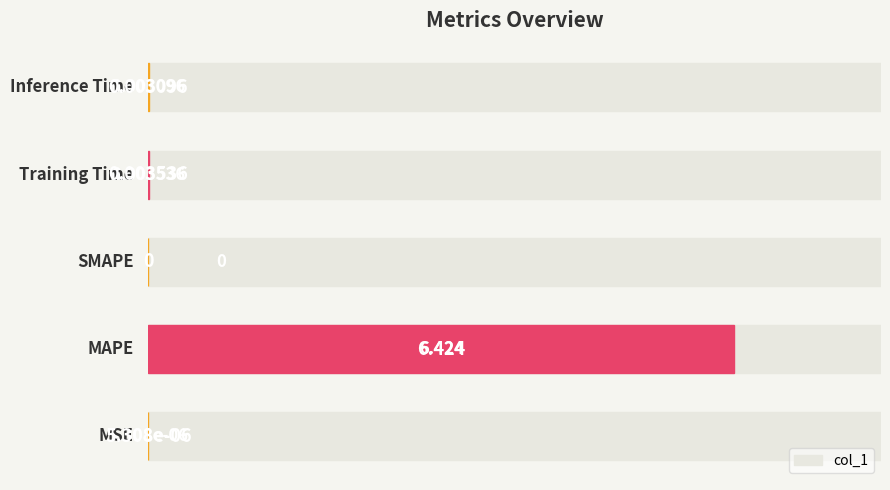

True or false: the data shows 0.0 at 3.

False